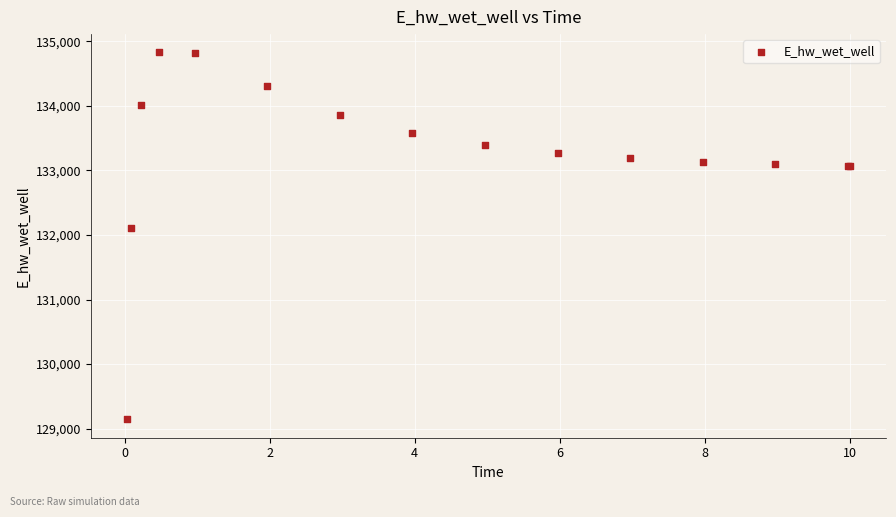

What Y value in the scatter plot is closest to 131985?

132109.3